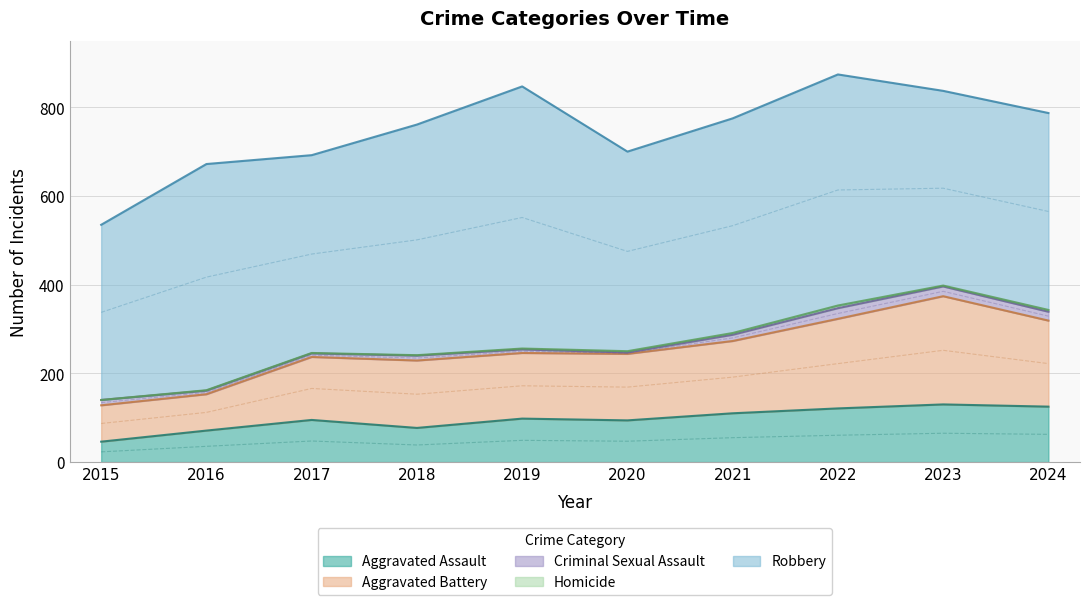

What is the value of the Homicide point at the 4th from the left?

1